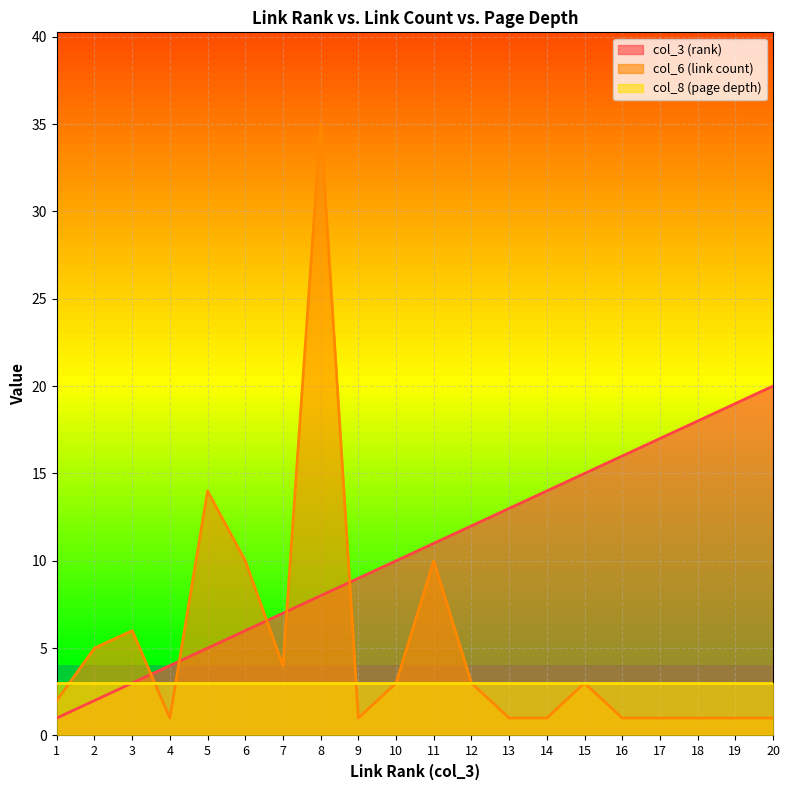

What is the highest value of the col_6 (link count) series?

35